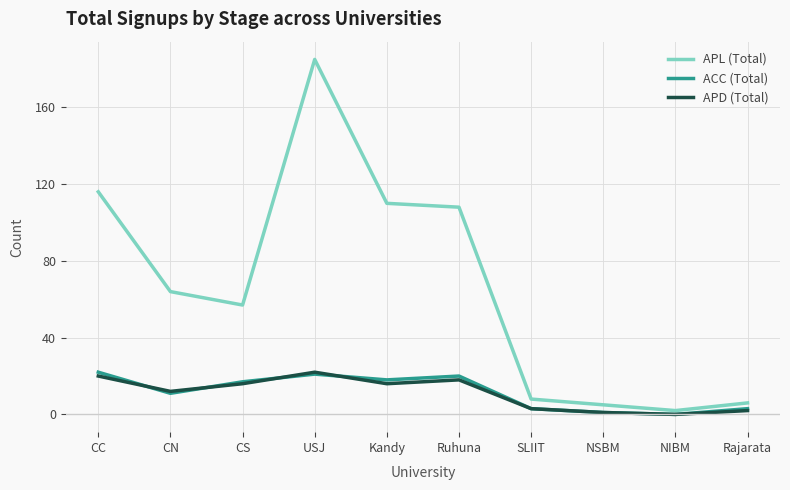

Is it true that APL (Total) equals 181 at CC?

False